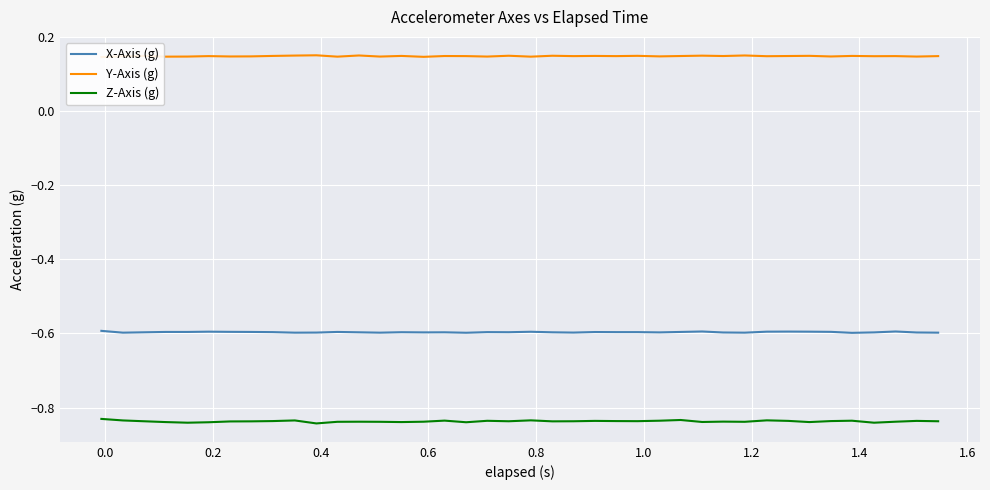

Which series has the largest total across all categories?

Y-Axis (g)